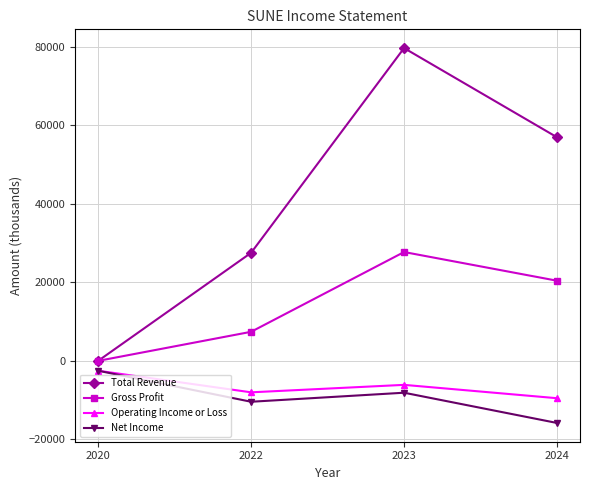

What value does the Operating Income or Loss series have at 2023?

-6100